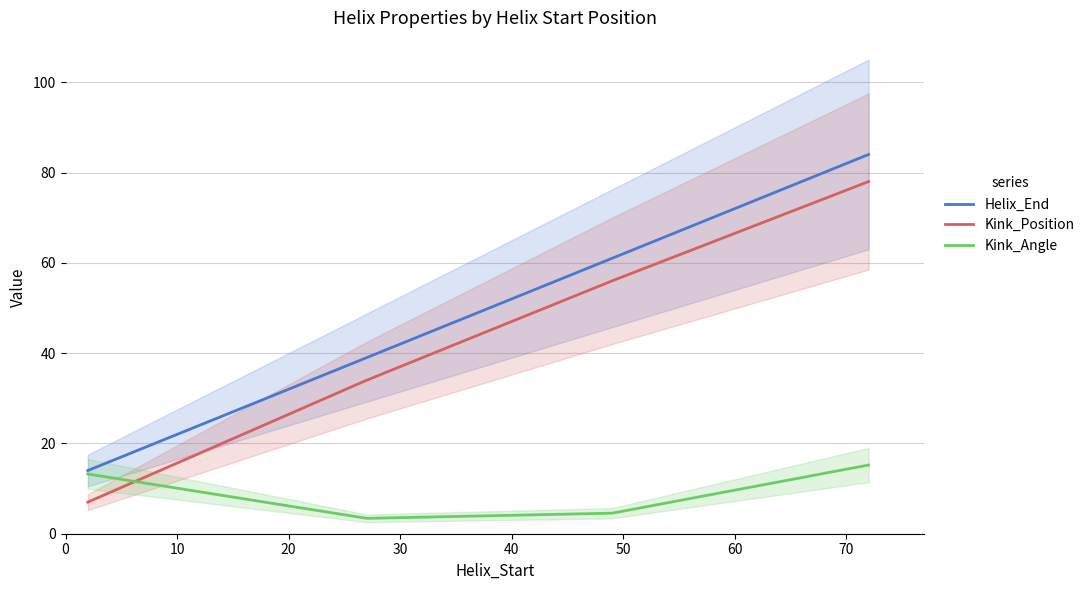

What is the highest value of the Kink_Angle series?

15.2